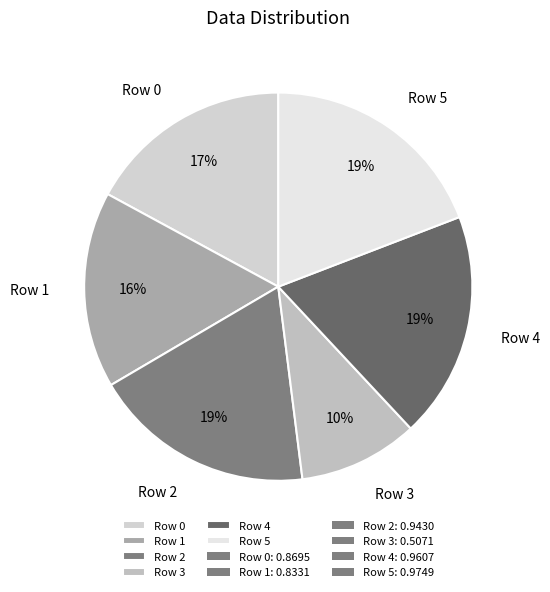

Which slice is the smallest?

Row 3